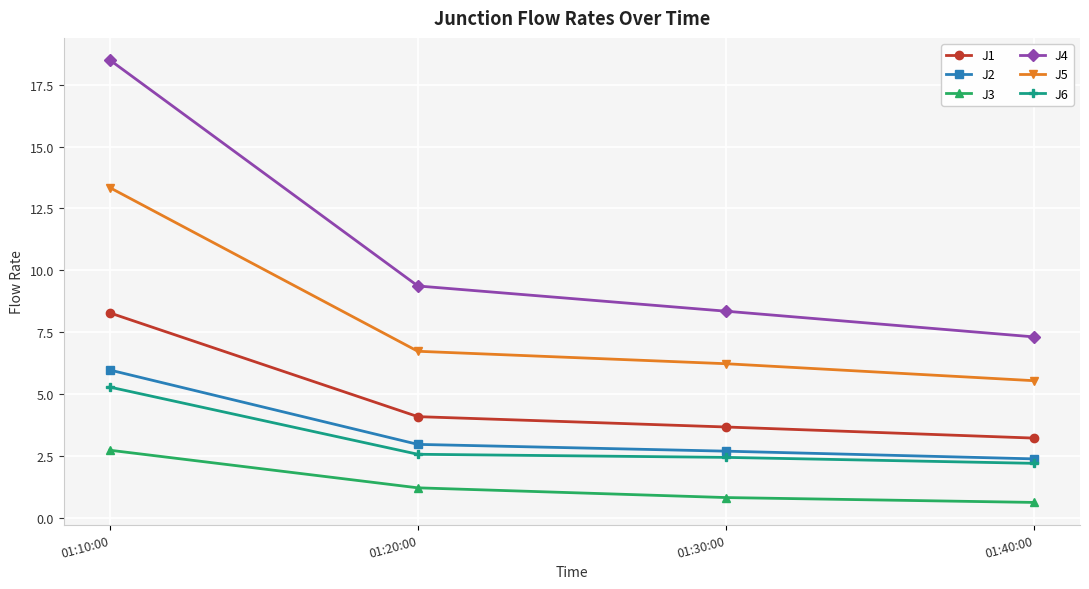

Which series has the largest range (max minus min)?

J4